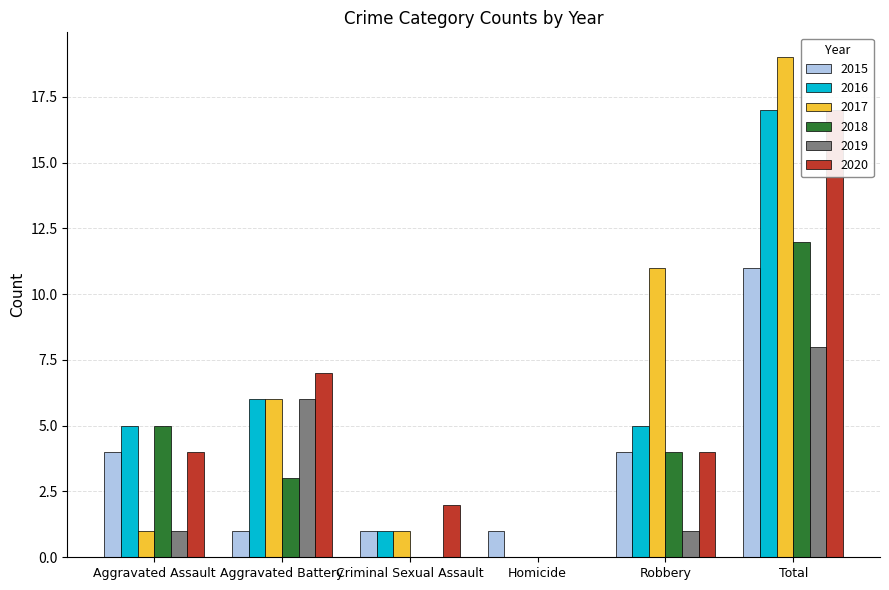

Which series has the largest range (max minus min)?

2017